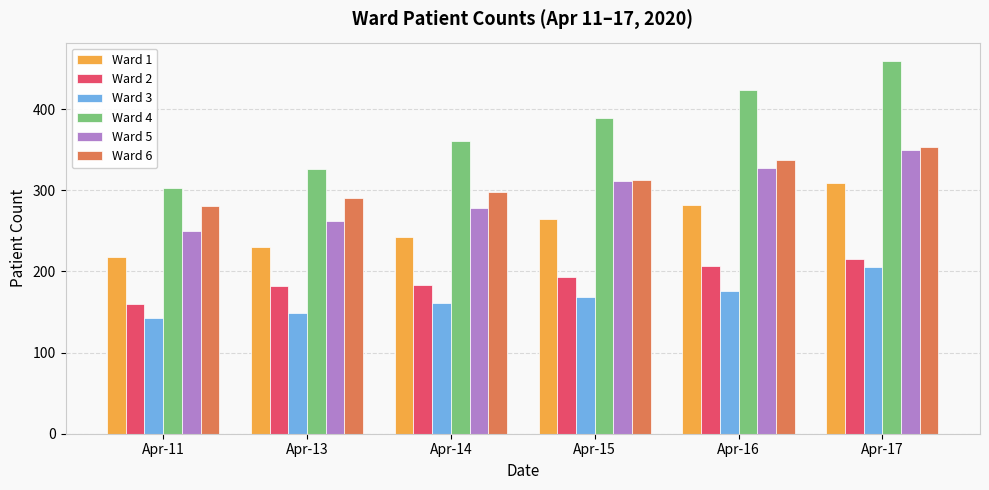

What is the average value of the Ward 1 series?

258